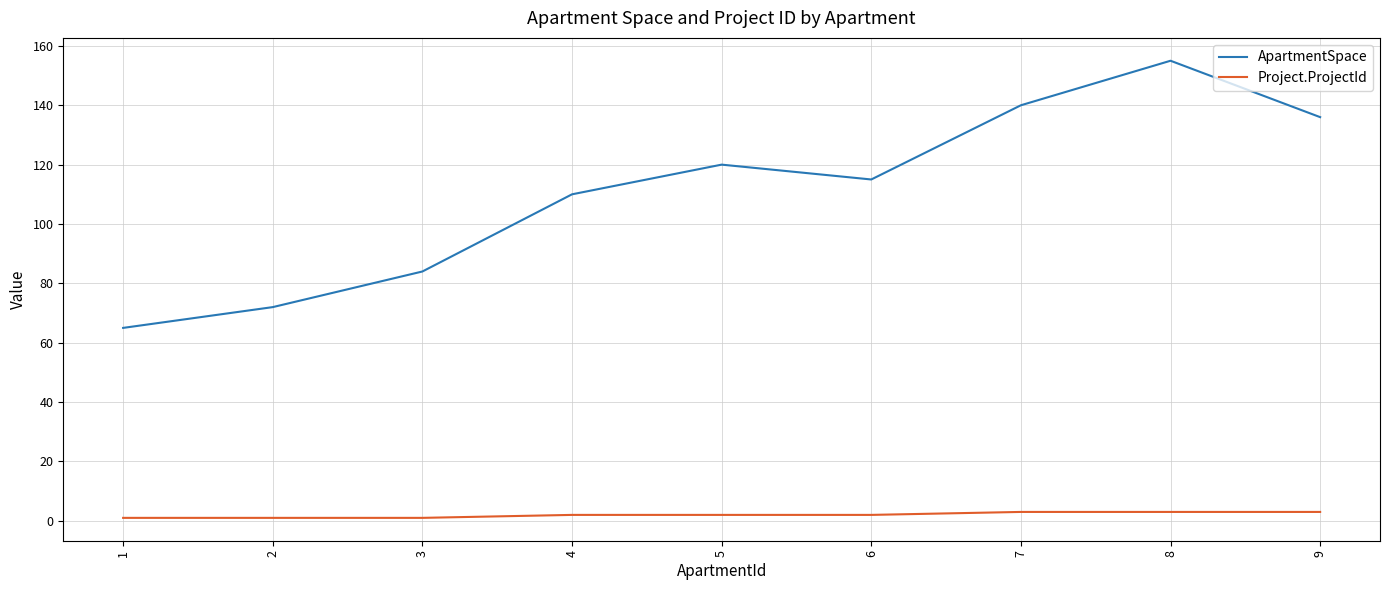

Count the number of data series in this chart.

2